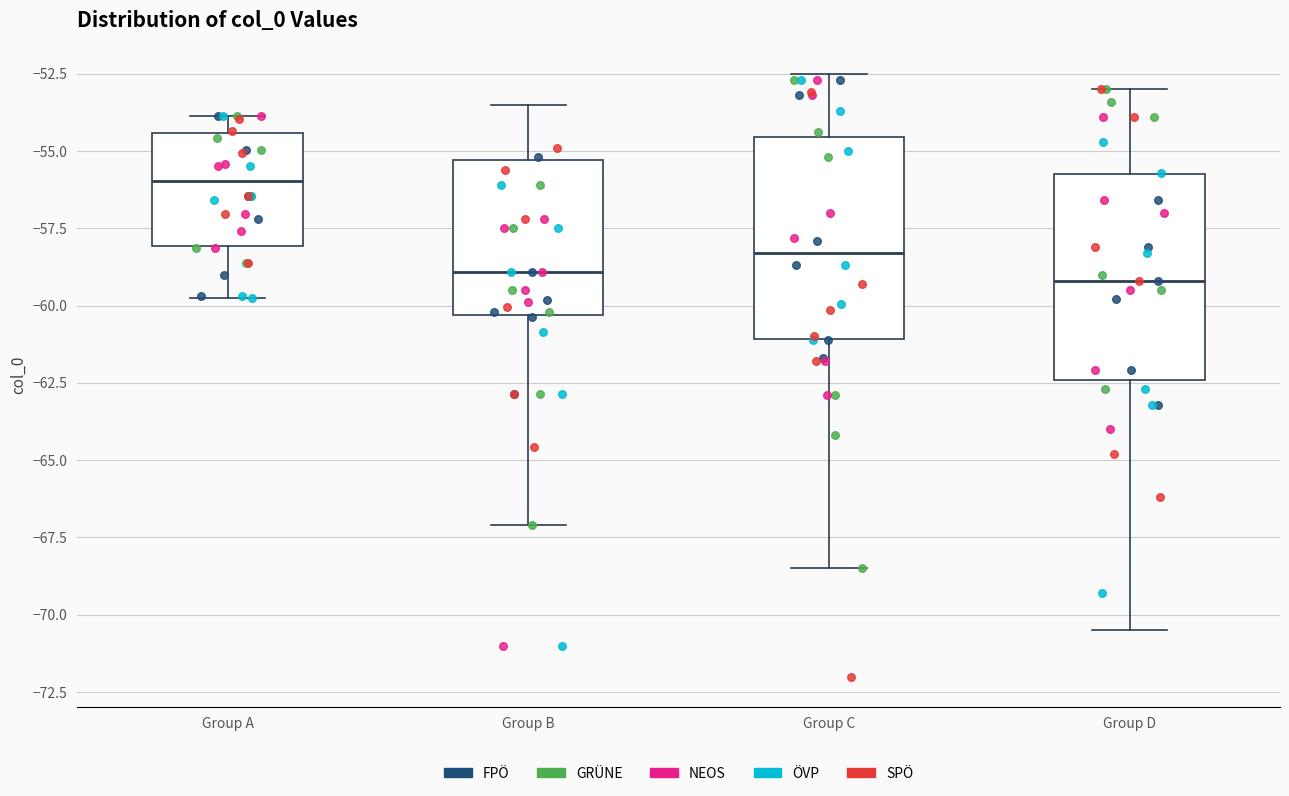

Reading left to right, transcribe this box plot: for each box, give where its median line is, the range the box spans, and where its two whiskers end, as read against the y-axis. The values are not printed on the chart, so give them approximately, as read against the axis.

Group A: median -56.0, box -58.0 to -54.5, whiskers -60.0 to -54.0
Group B: median -59.0, box -60.5 to -55.5, whiskers -67.0 to -53.5
Group C: median -58.5, box -61.0 to -54.5, whiskers -68.5 to -52.5
Group D: median -59.0, box -62.5 to -55.5, whiskers -70.5 to -53.0